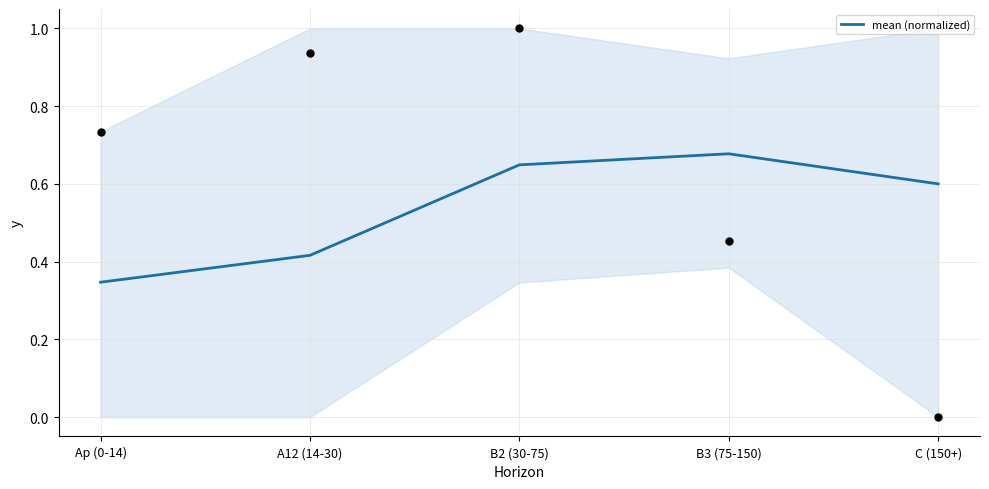

Which has a higher value, B3 (75-150) or Ap (0-14)?

B3 (75-150)